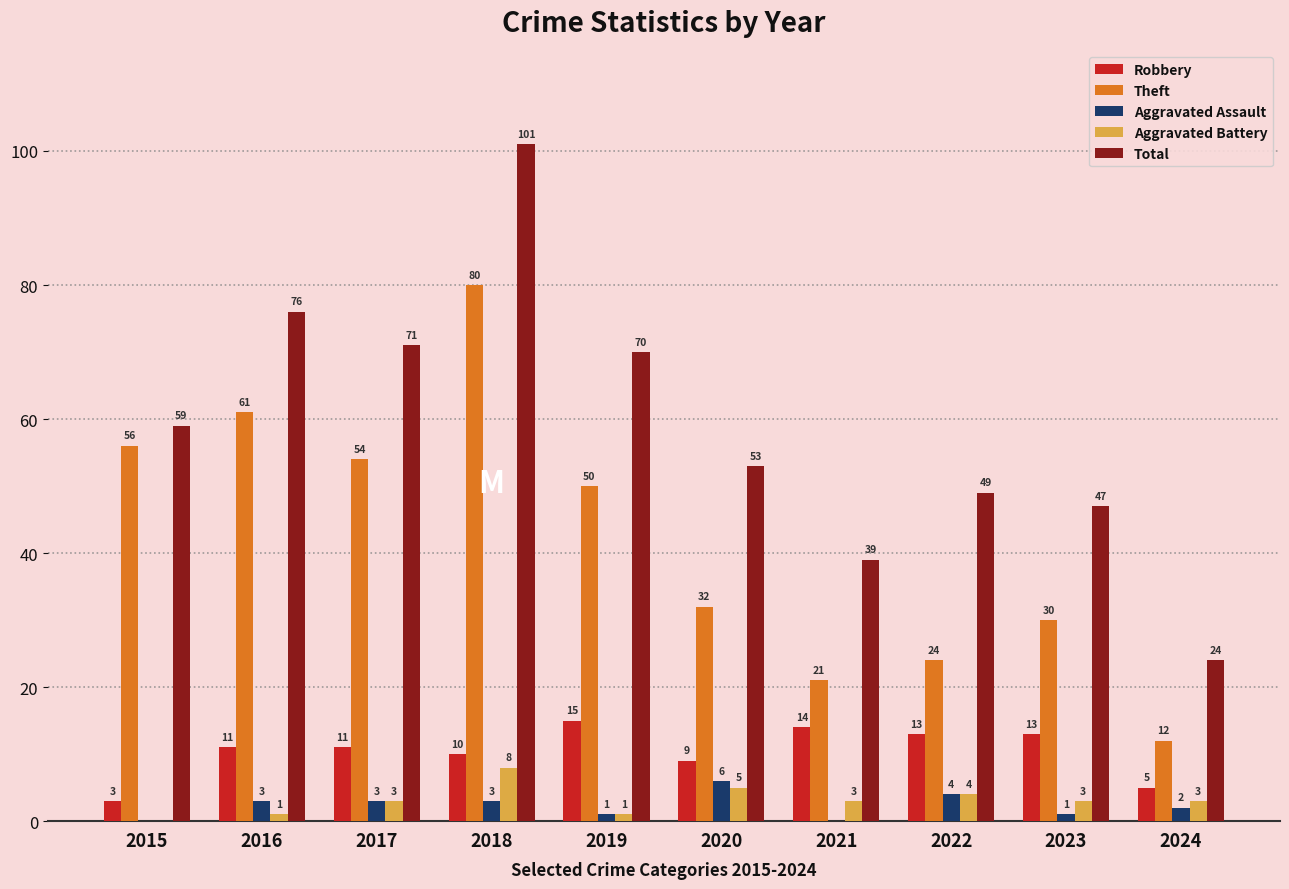

Reading left to right, transcribe all the data shown in this chart.

Robbery: 2015=3	2016=11	2017=11	2018=10	2019=15	2020=9	2021=14	2022=13	2023=13	2024=5
Theft: 2015=56	2016=61	2017=54	2018=80	2019=50	2020=32	2021=21	2022=24	2023=30	2024=12
Aggravated Assault: 2015=0	2016=3	2017=3	2018=3	2019=1	2020=6	2021=0	2022=4	2023=1	2024=2
Aggravated Battery: 2015=0	2016=1	2017=3	2018=8	2019=1	2020=5	2021=3	2022=4	2023=3	2024=3
Total: 2015=59	2016=76	2017=71	2018=101	2019=70	2020=53	2021=39	2022=49	2023=47	2024=24